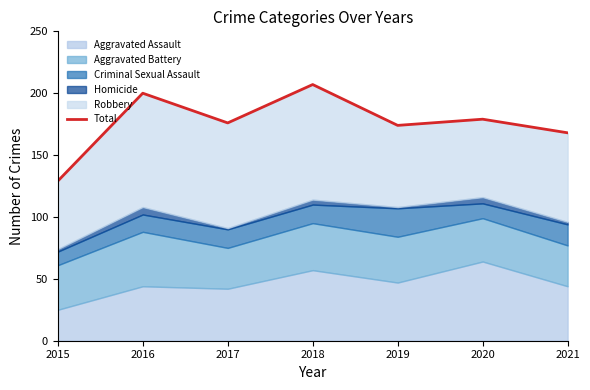

List the labels in order of value, smallest first.

2015, 2021, 2019, 2017, 2020, 2016, 2018